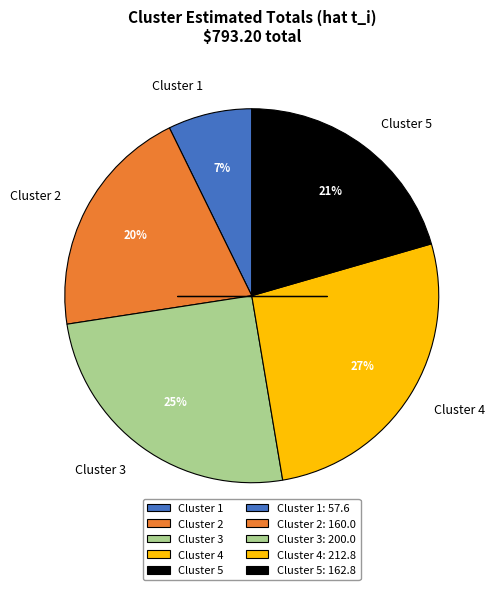

What is the ratio of the value at Cluster 4 to the value at Cluster 3?

1.1